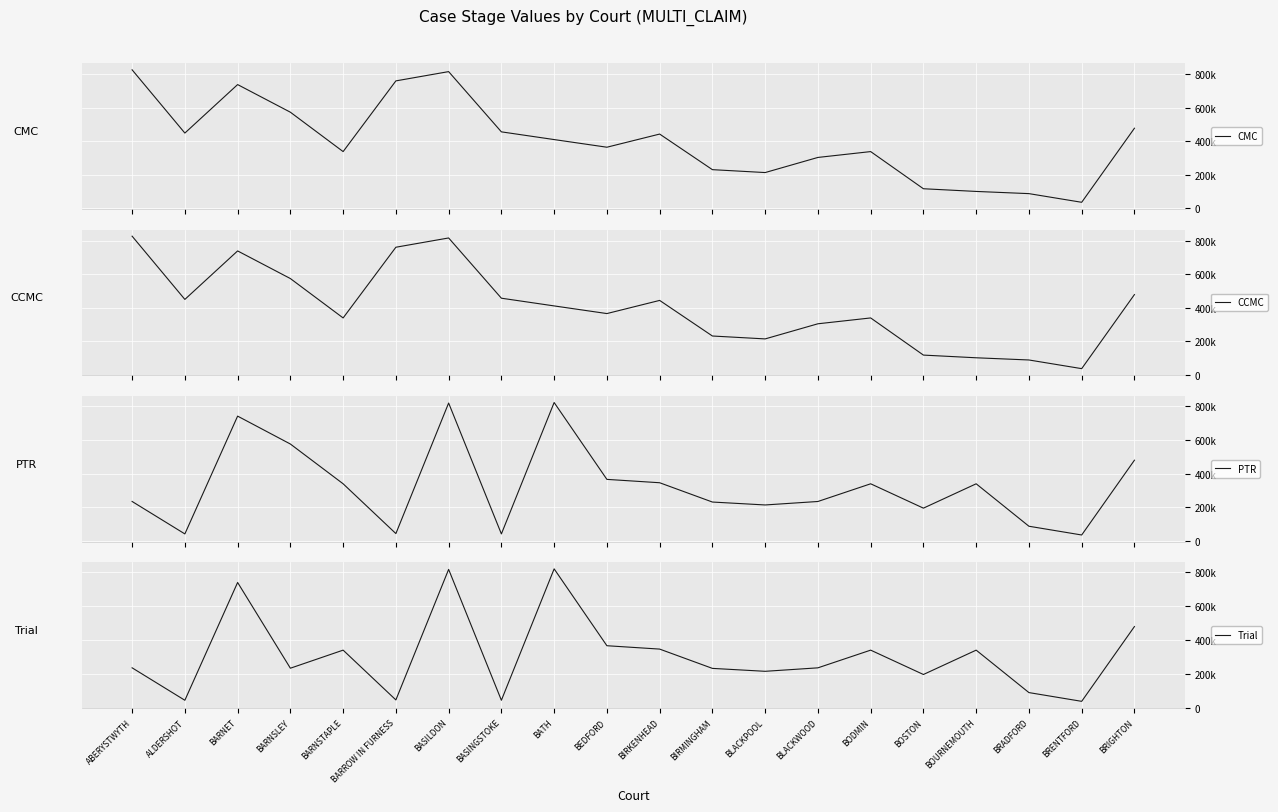

True or false: CMC and CCMC cross at least once.

False